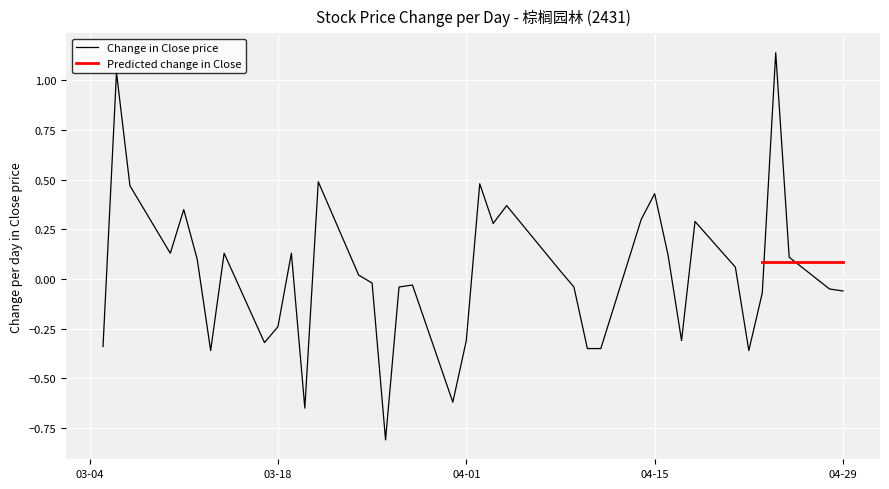

What is the lowest value of the Change in Close price series?

-0.8